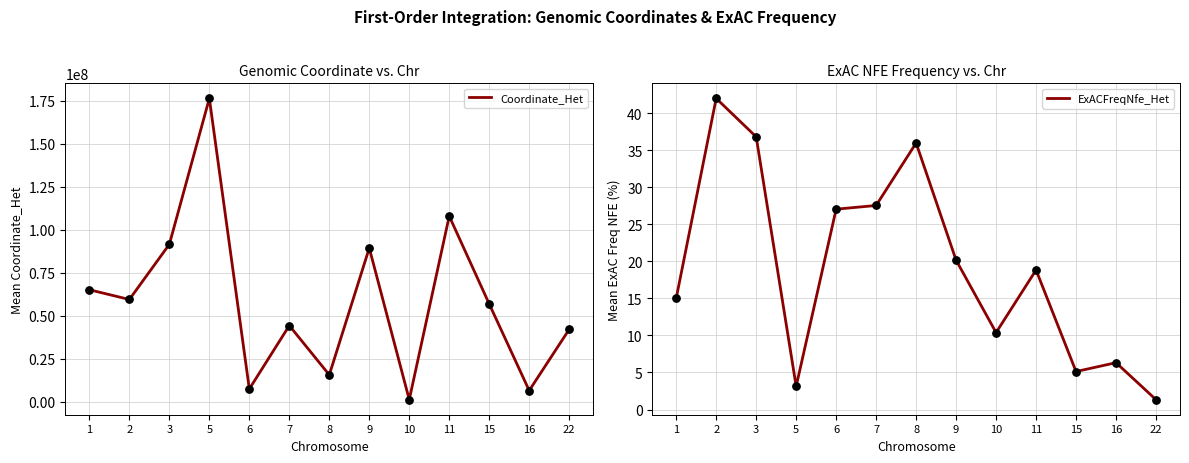

Which series contains the lowest Y value?

ExACFreqNfe_Het